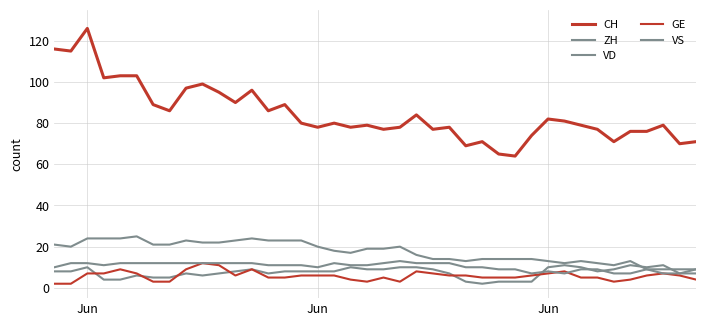

Does the chart have visible grid lines?

Yes